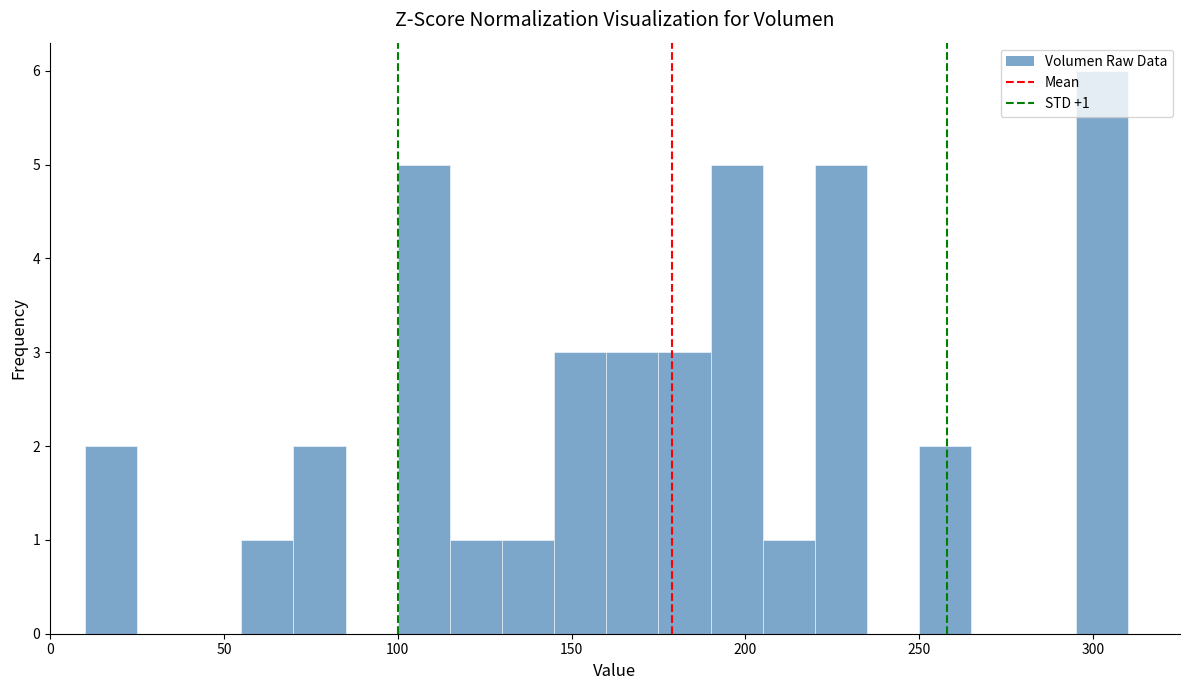

Read against the x-axis, roughly where is the centre of the tallest bar?

305